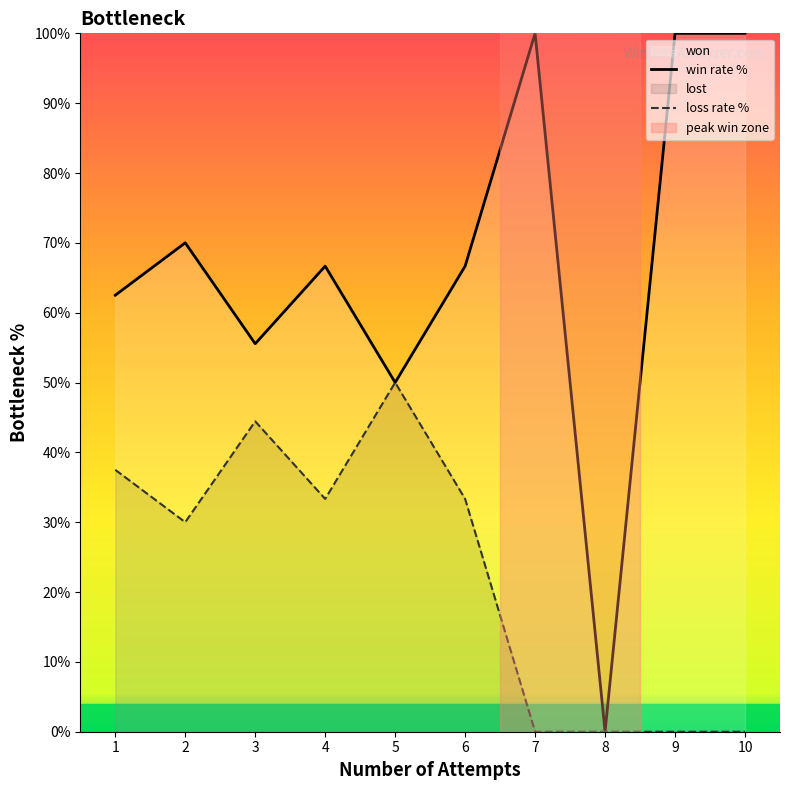

True or false: win rate % and loss rate % intersect in this chart.

False